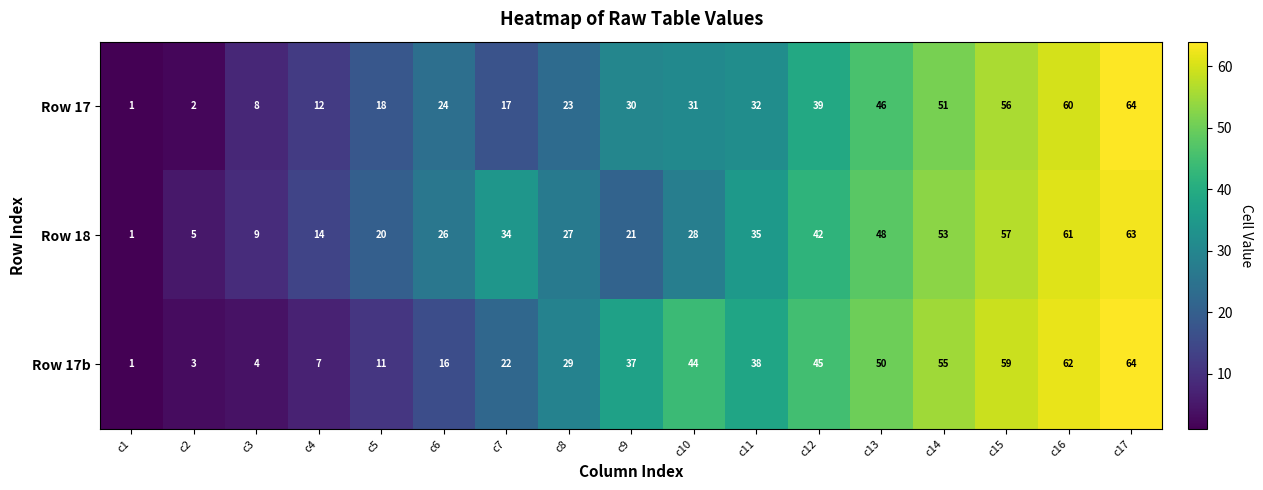

Between c15 and c17, which series saw the biggest shift?

Row 17